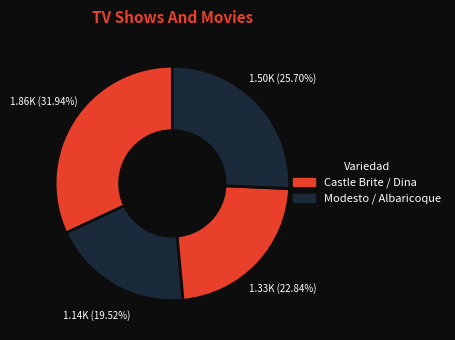

Count the number of slices in the pie.

4